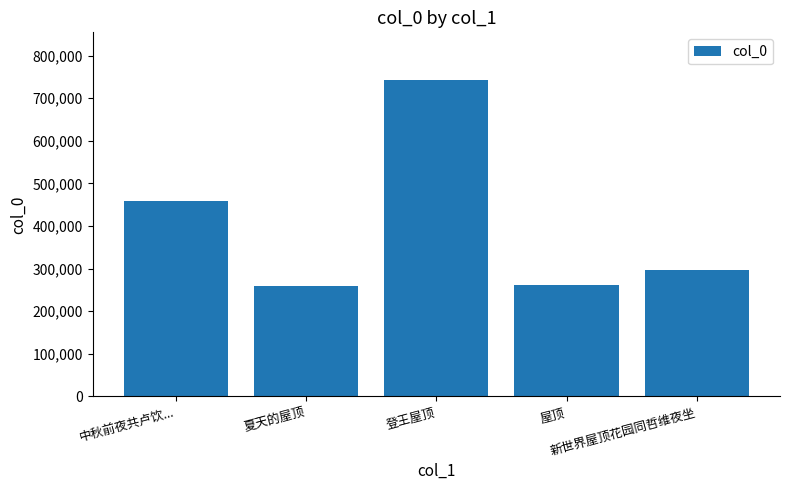

What is the label of the 3rd bar from the left?

登王屋顶